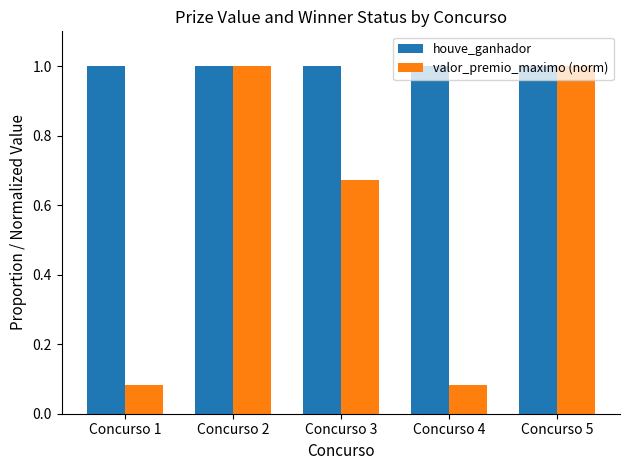

What is the lowest value of the houve_ganhador series?

1.0